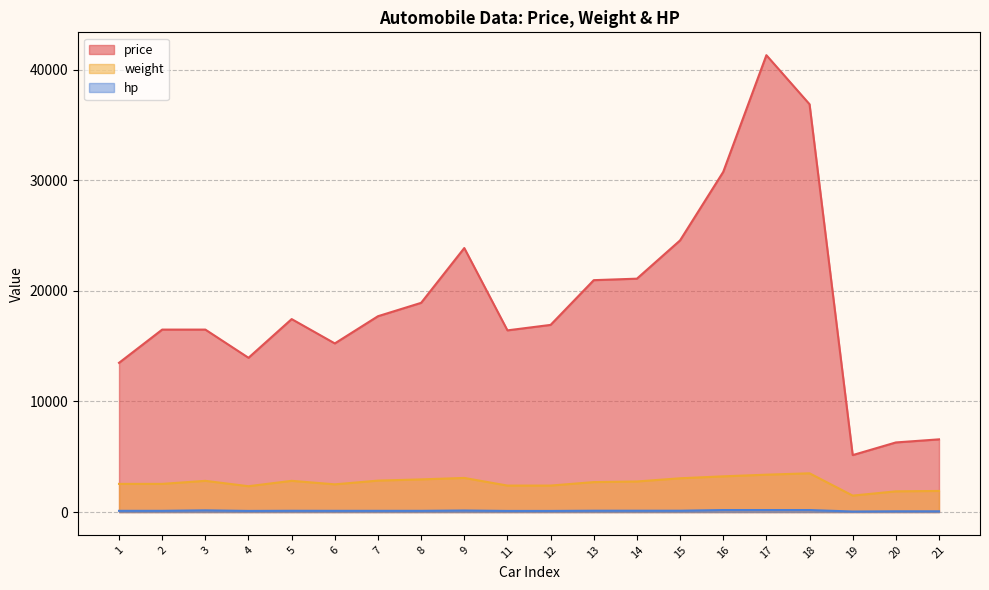

What is the sum of all hp values?

2362